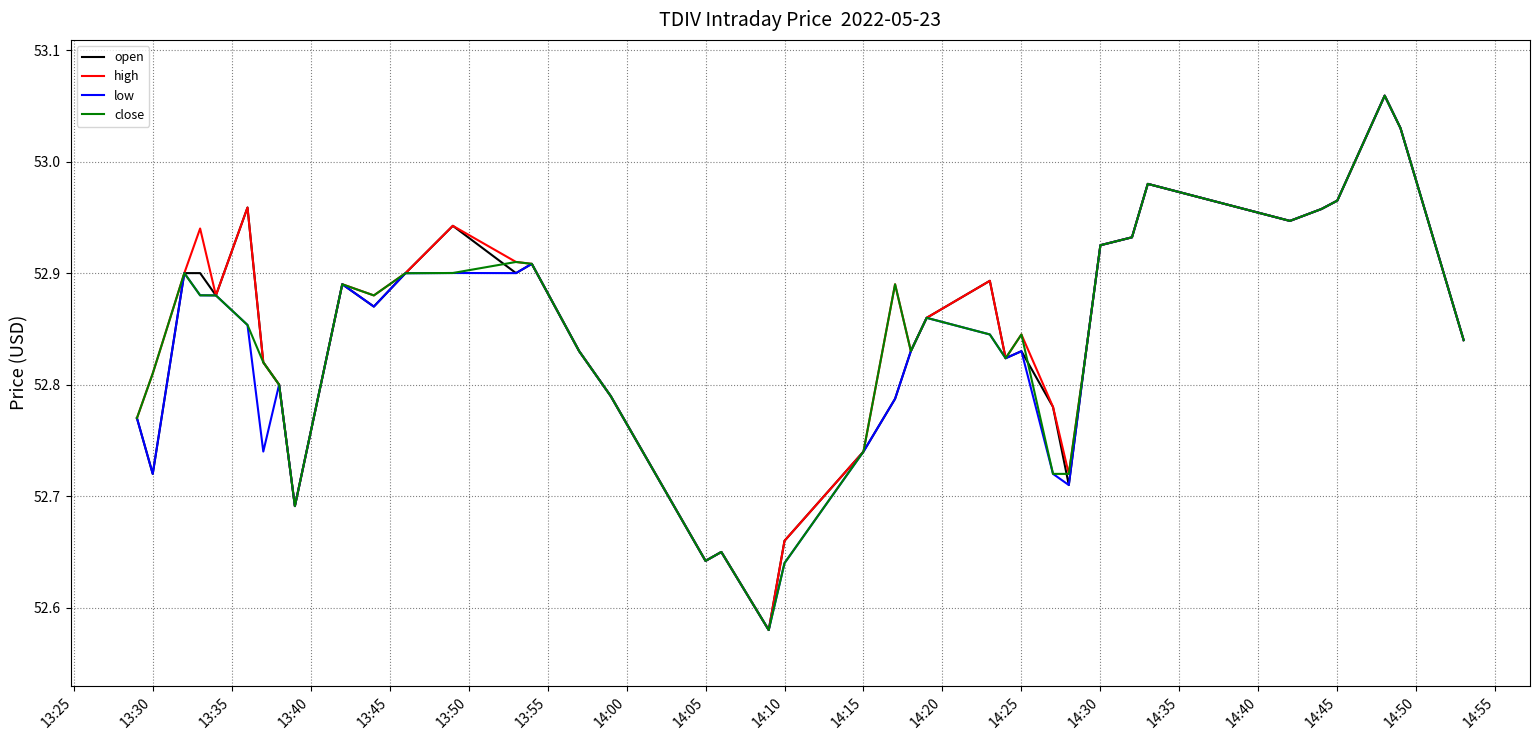

The value of open at 13:30 is 84.7. True or false?

False